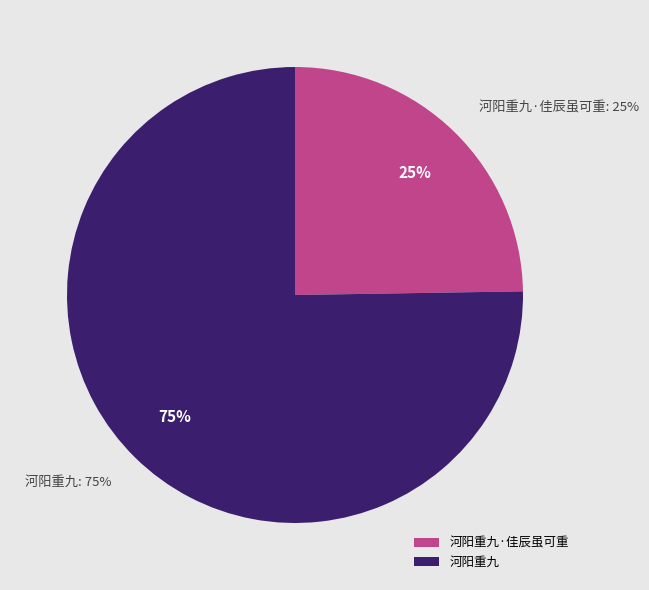

How many slices are in this pie chart?

2